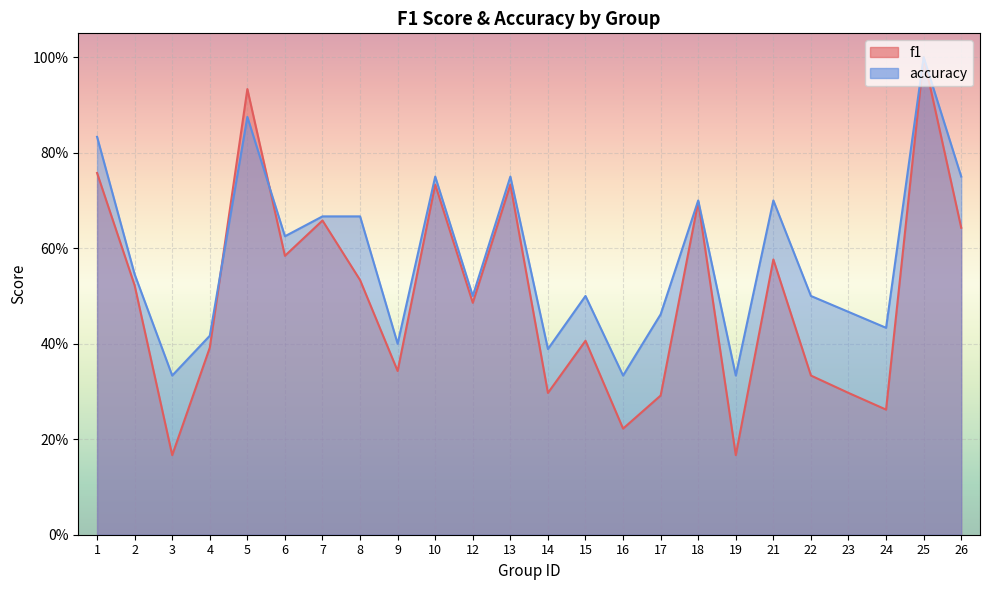

List the series in order of their peak value, highest first.

f1, accuracy